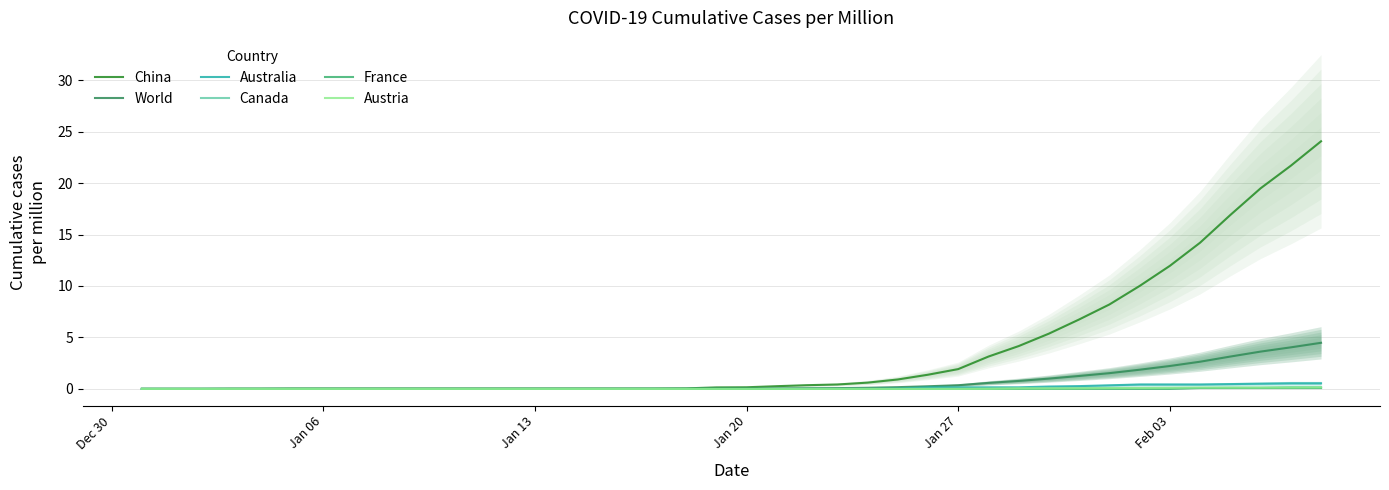

True or false: Australia has a value of 0.2 at 17.

False